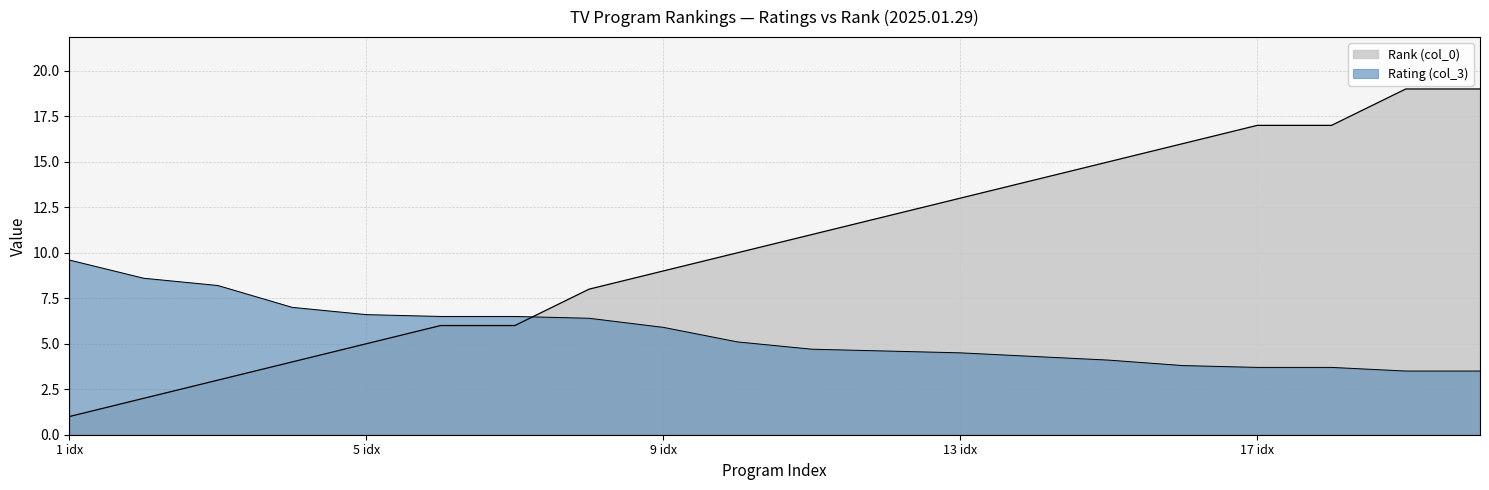

How many lines are shown in the chart?

2